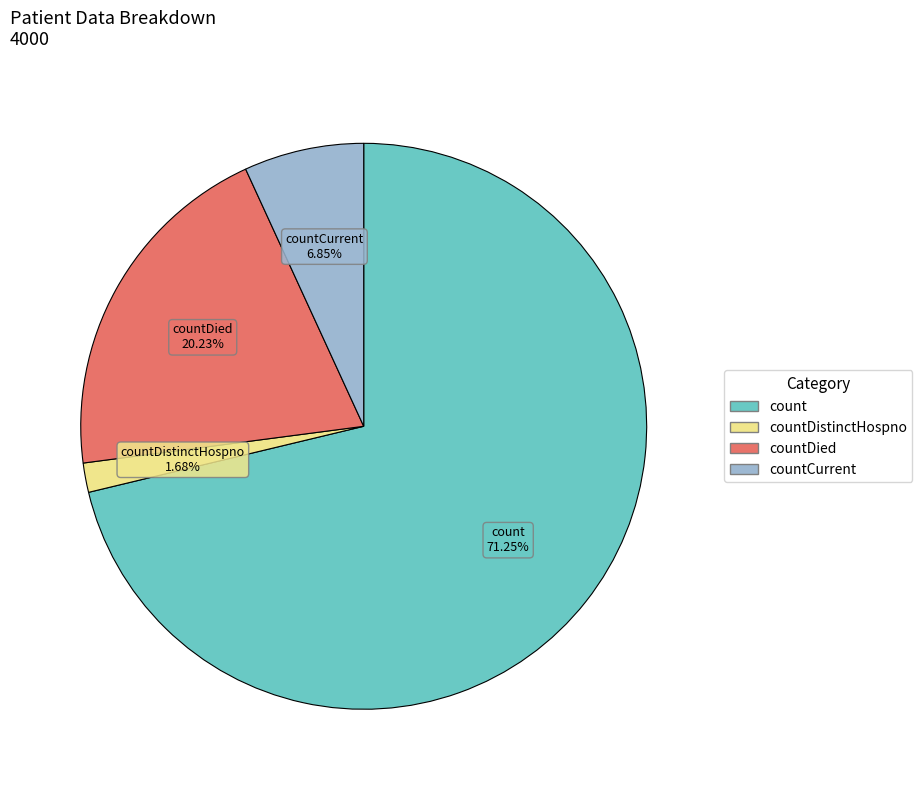

Is there a majority slice in this chart?

Yes